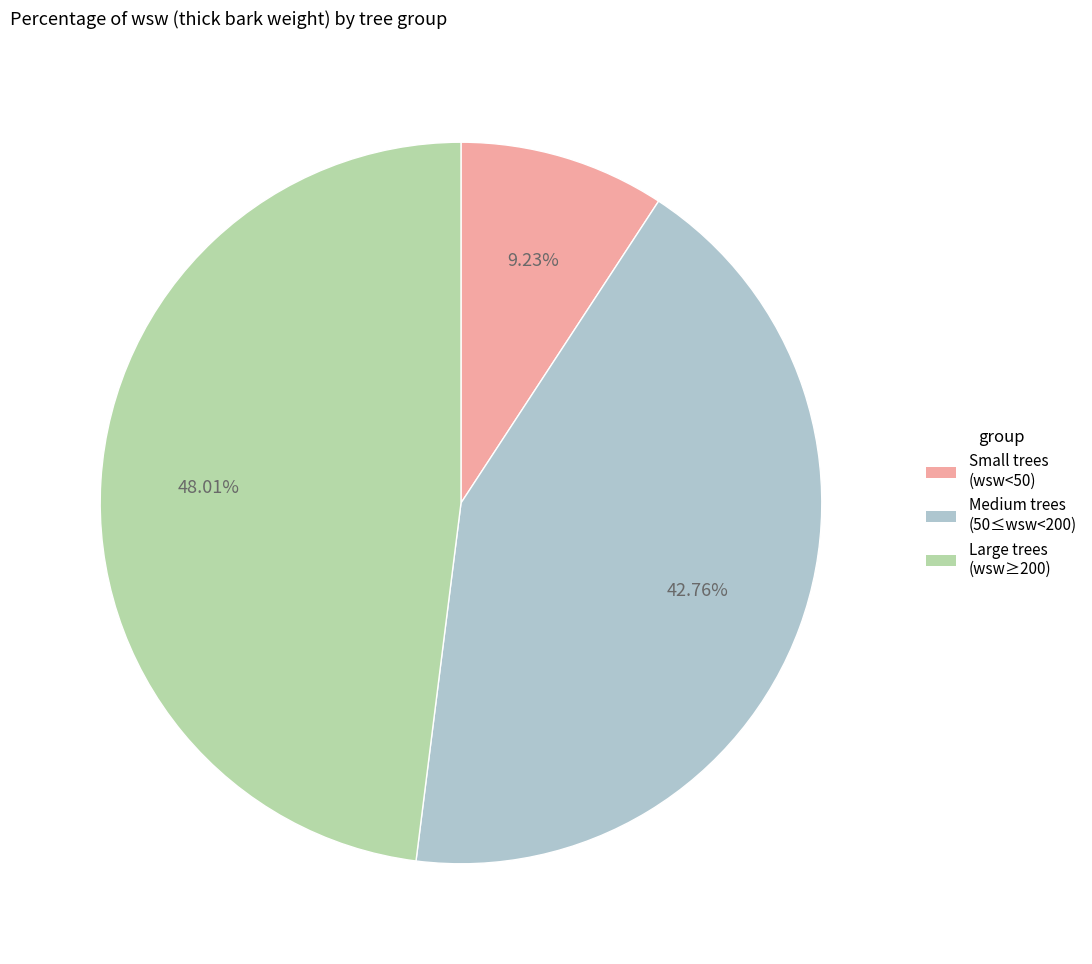

How many slices are in this pie chart?

3